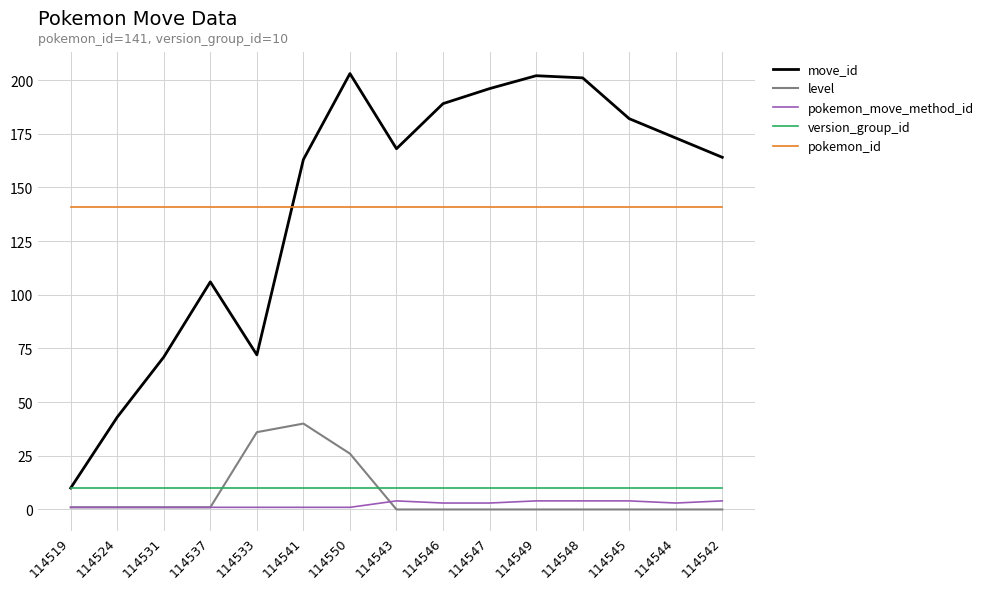

Is it true that move_id equals 72 at 114533?

True